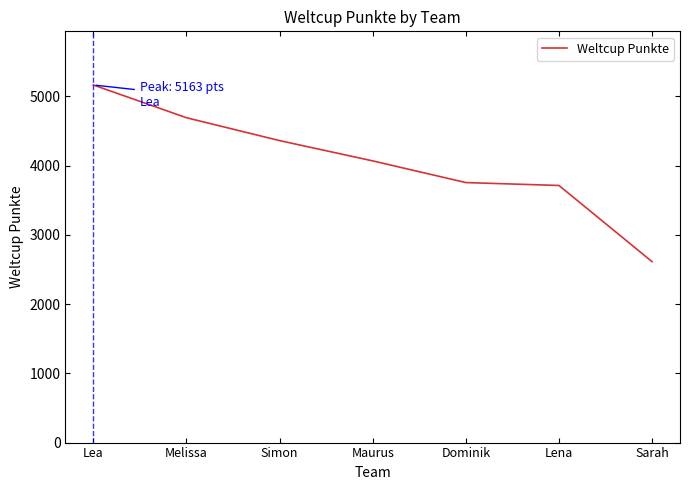

Reading left to right, list all the values displayed in this chart.

5163	4690	4360	4067	3754	3712	2612